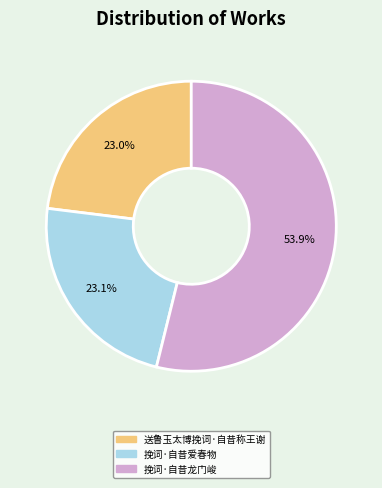

What is the largest slice in the pie chart?

挽词·自昔龙门峻